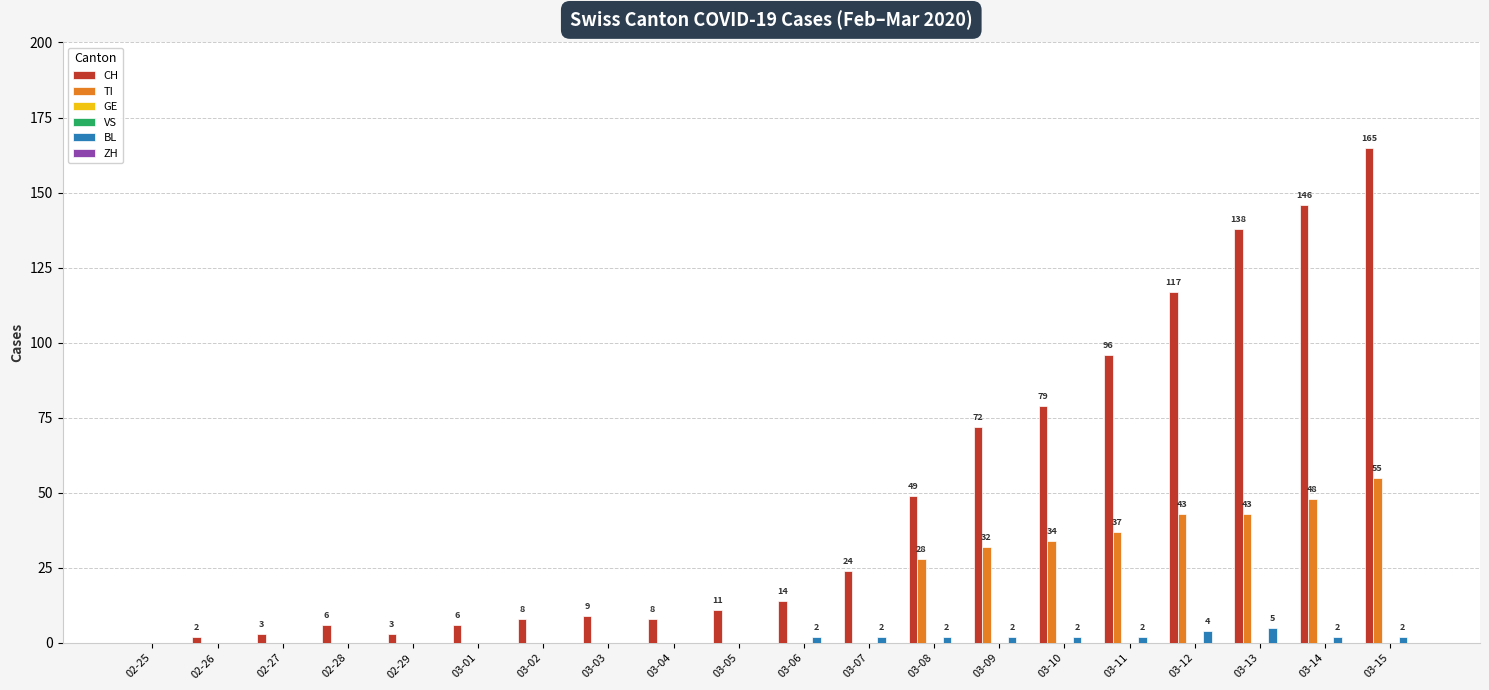

What is the label of the 10th bar from the left?

03-05